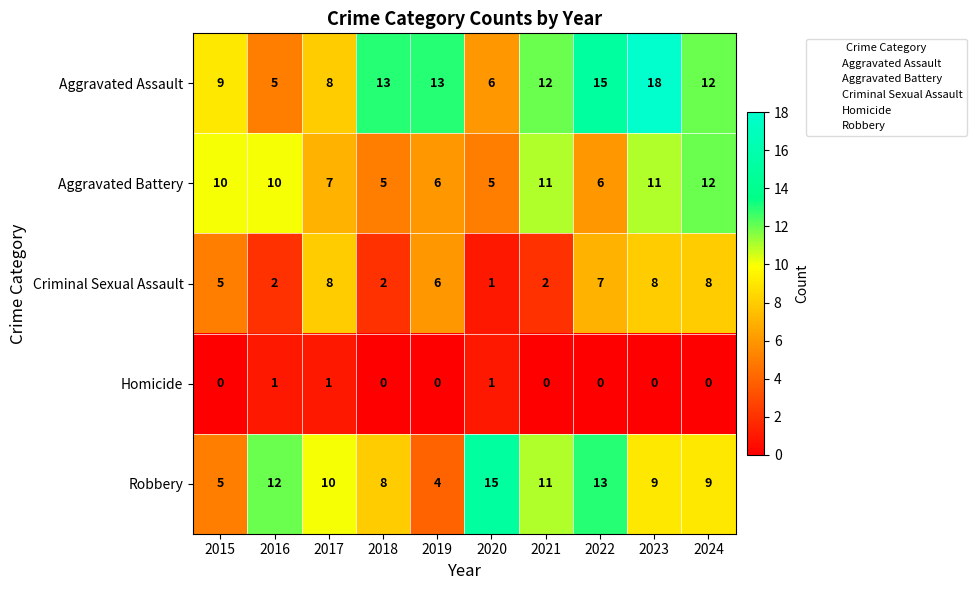

What is the sum of the Robbery values at 2018 and 2023?

17